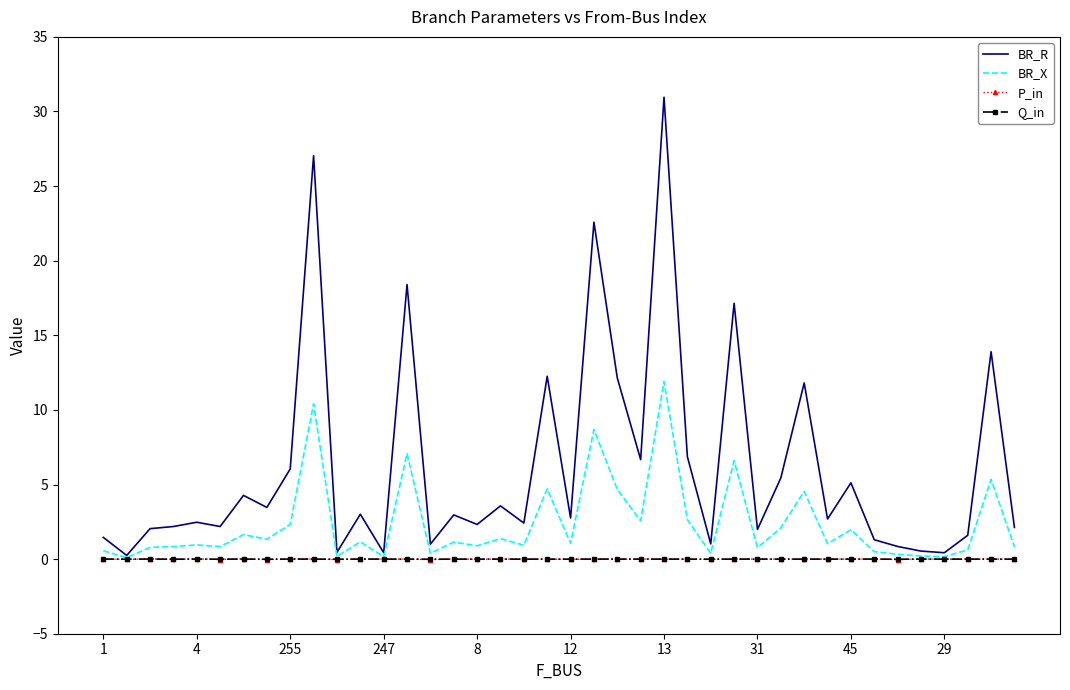

Which series has the widest spread of values?

BR_R